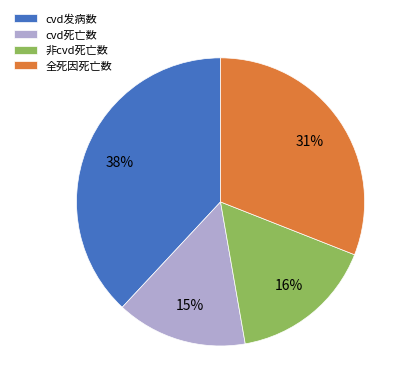

How many slices are in this pie chart?

4